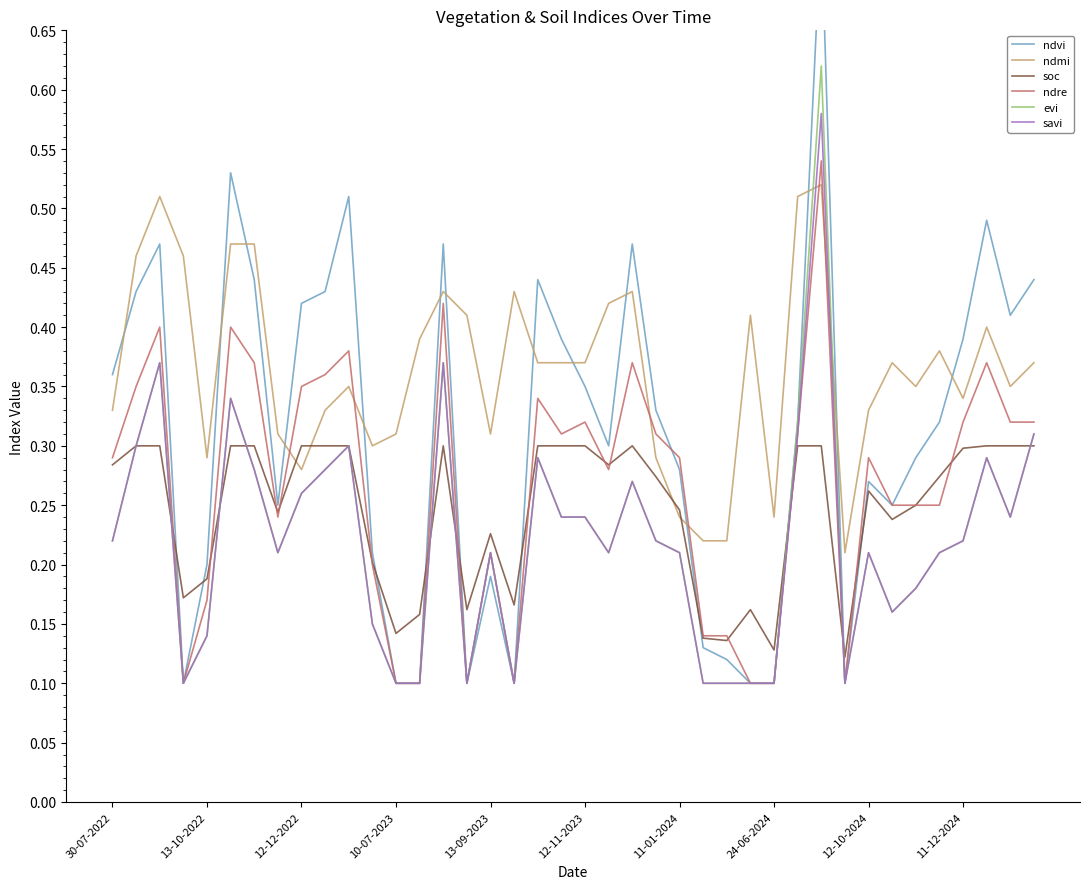

After their last crossing, which series has the higher values: ndmi or savi?

ndmi